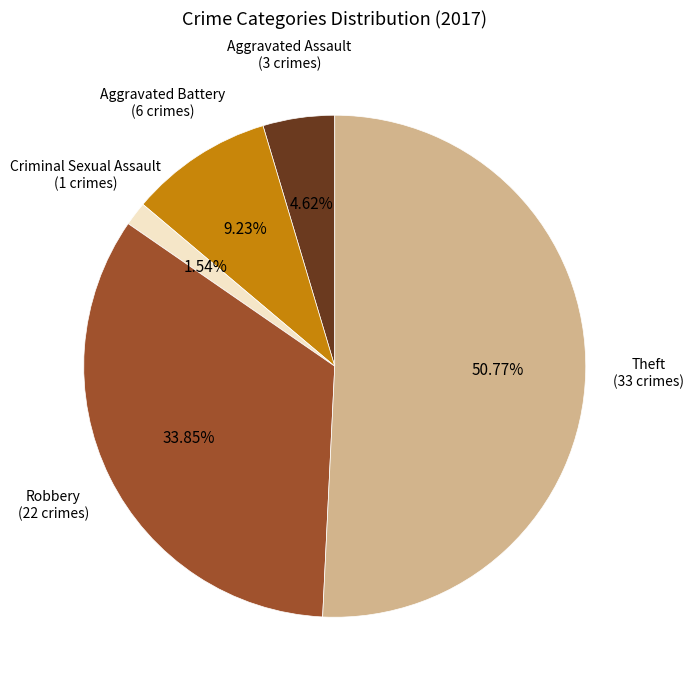

True or false: Theft accounts for 65% of the total.

False